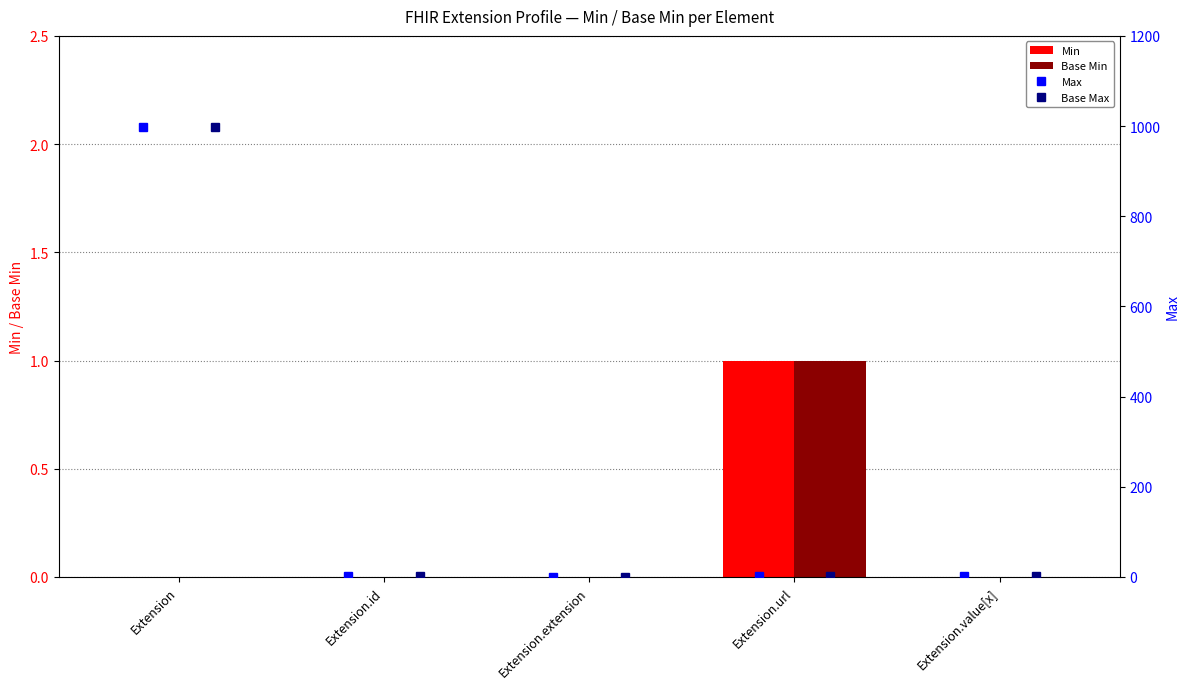

True or false: Min has a value of 0 at Extension.

True